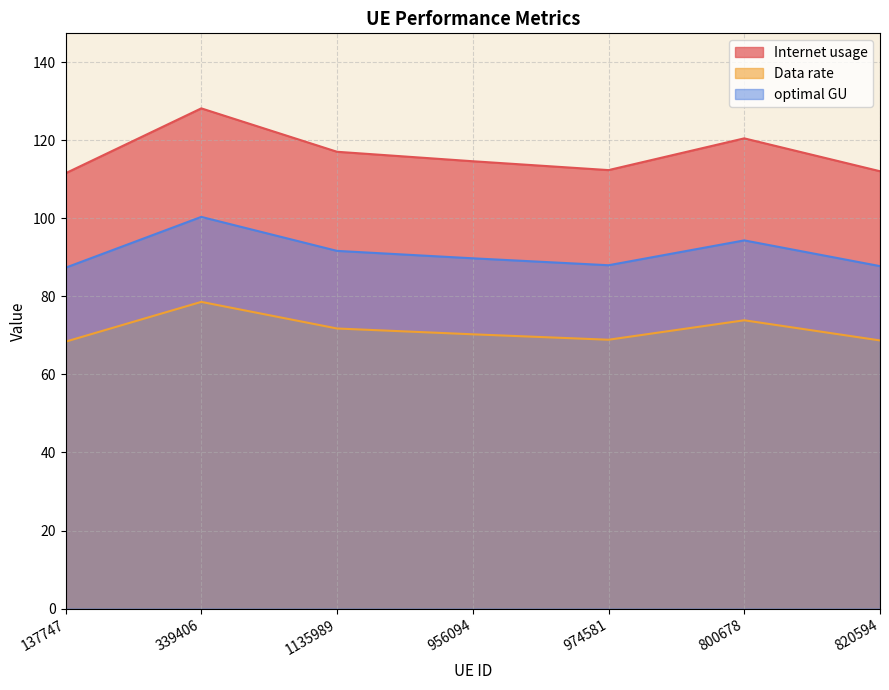

True or false: Data rate has more than 1 points higher than both neighbors.

True